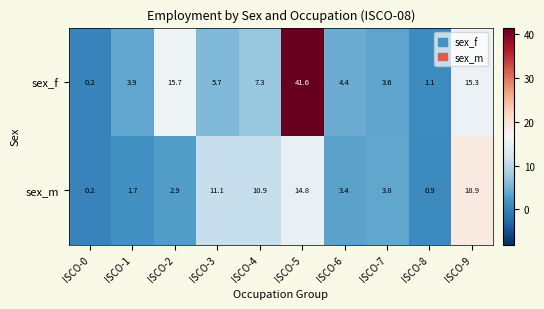

Rank the series by their average value, from highest to lowest.

sex_f, sex_m